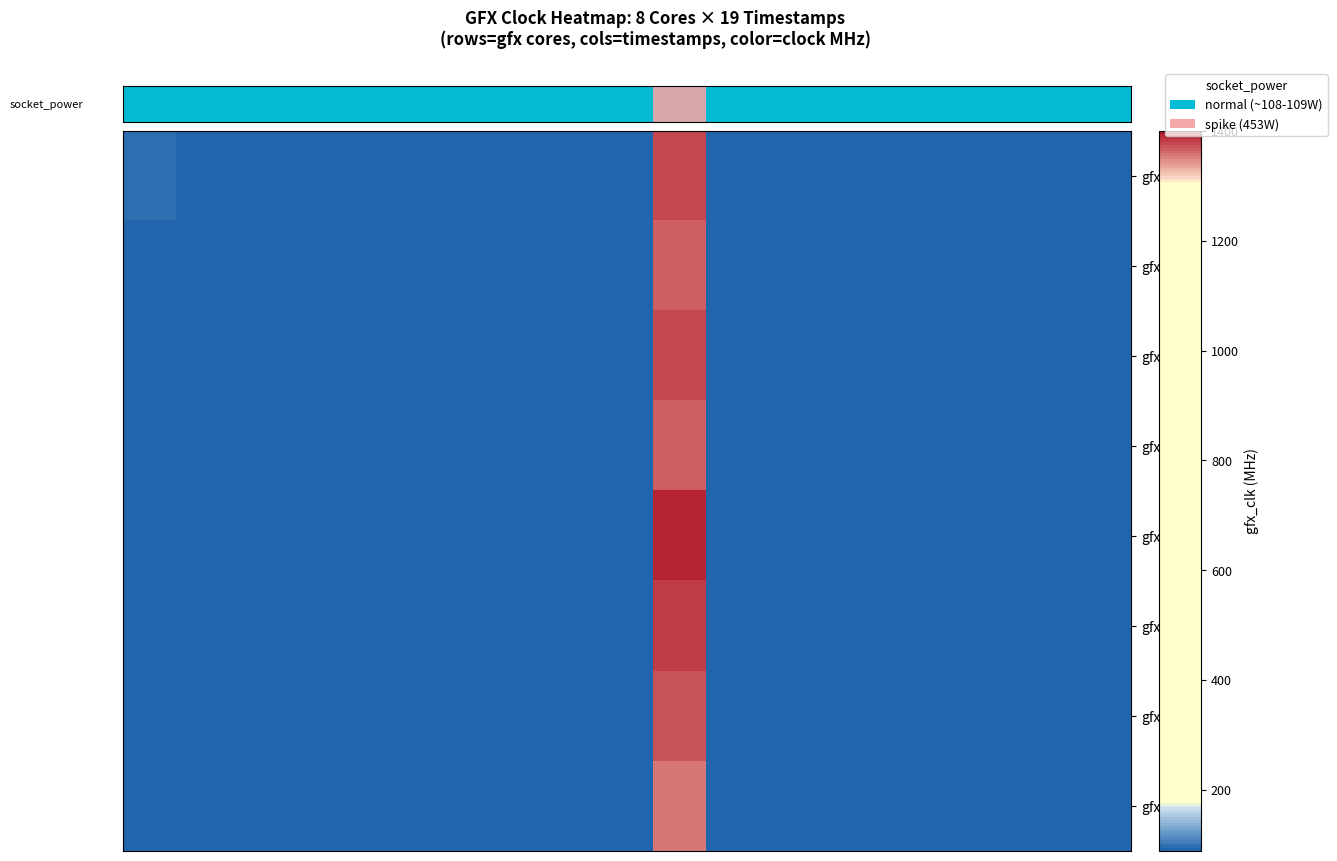

At how many categories does at least one series exceed 282?

1